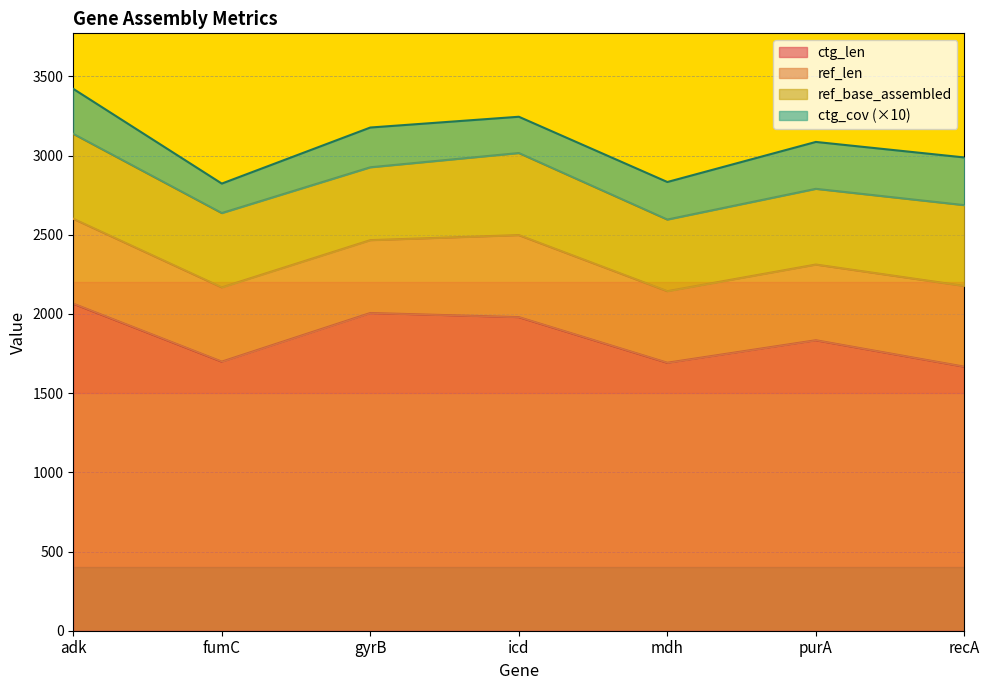

Which series has the largest total across all categories?

ctg_len